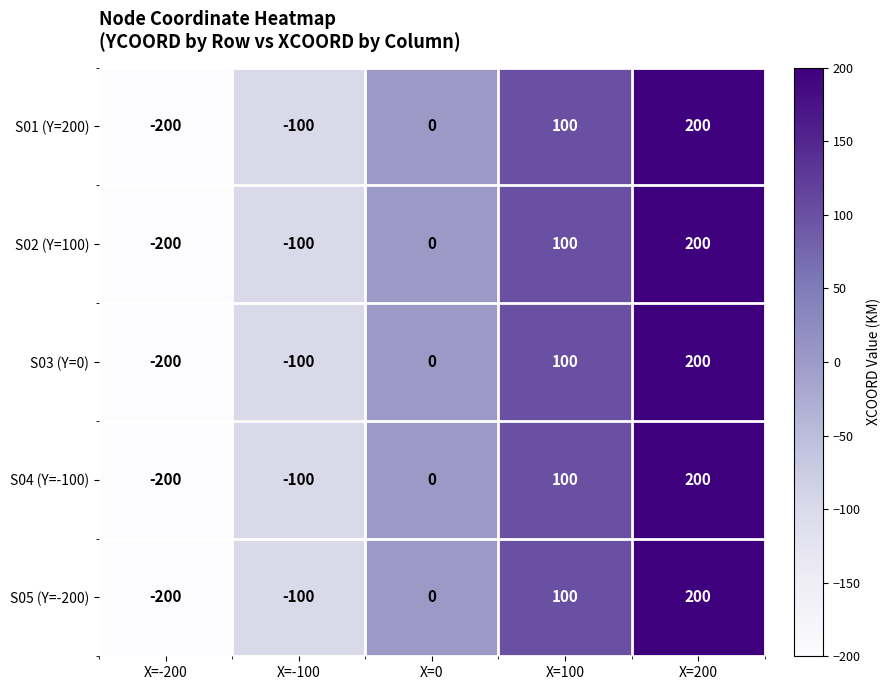

What is the total value across all series at X=-200?

-1000